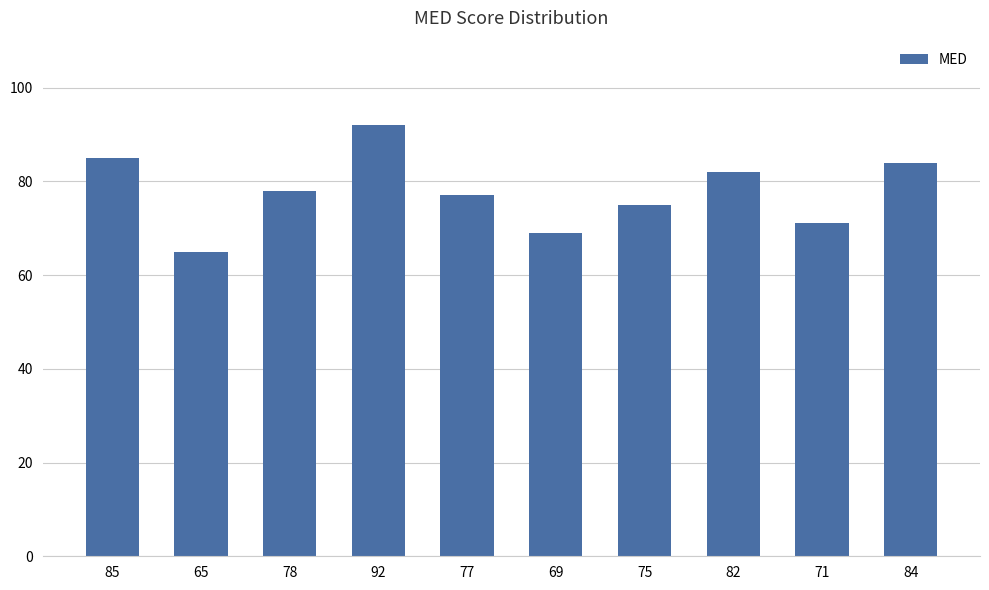

What is the label of the 4th bar from the left?

92